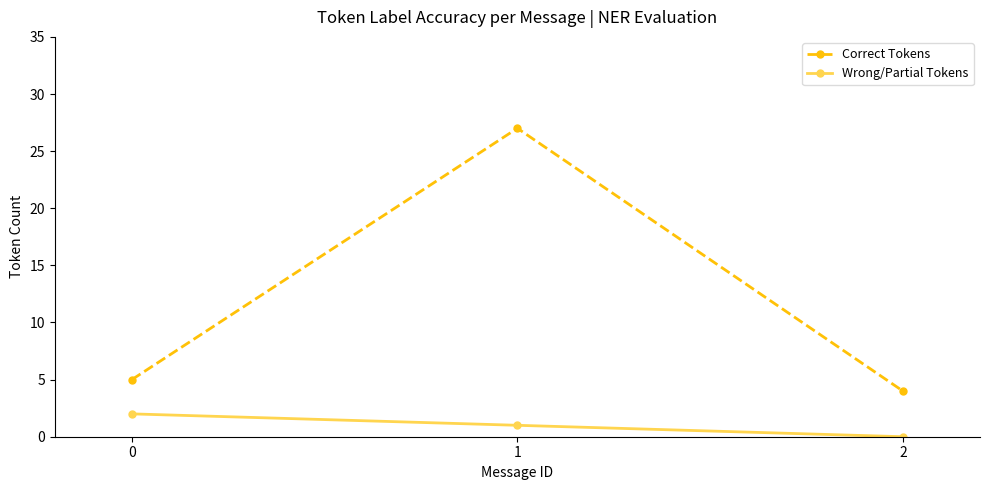

How many lines are shown in the chart?

2